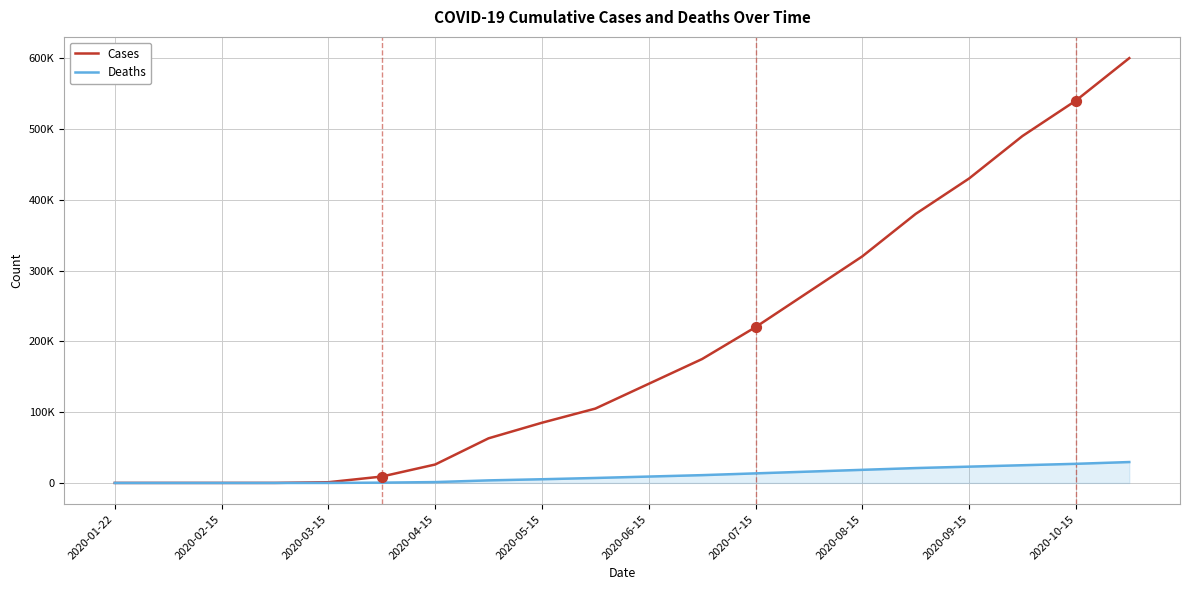

What are all the series names shown in the legend?

Cases, Deaths